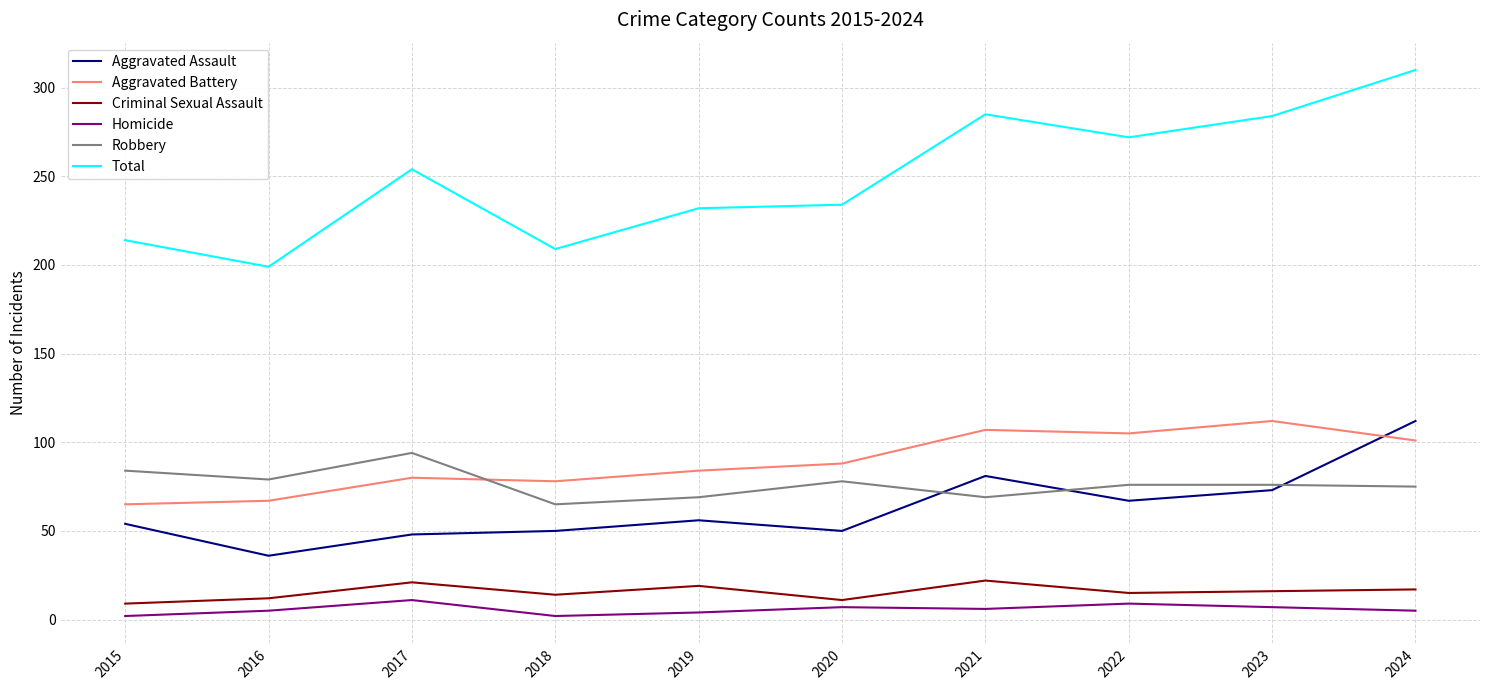

What is the sum of all Robbery values?

765